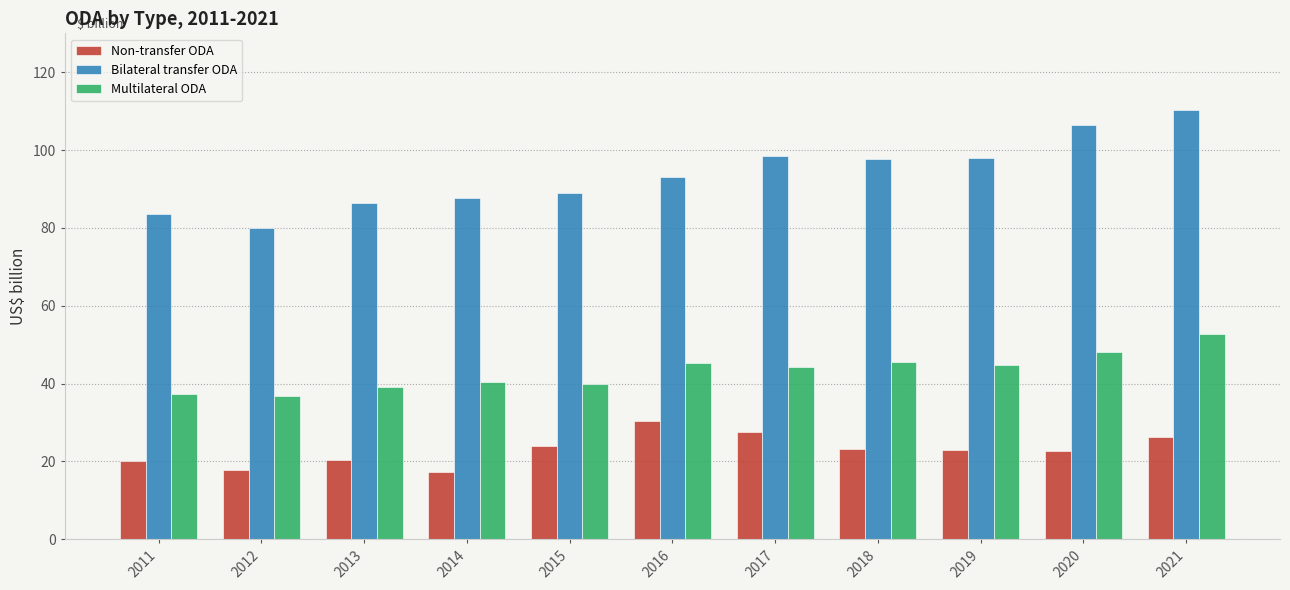

Read the Non-transfer ODA value at 2012.

17.8